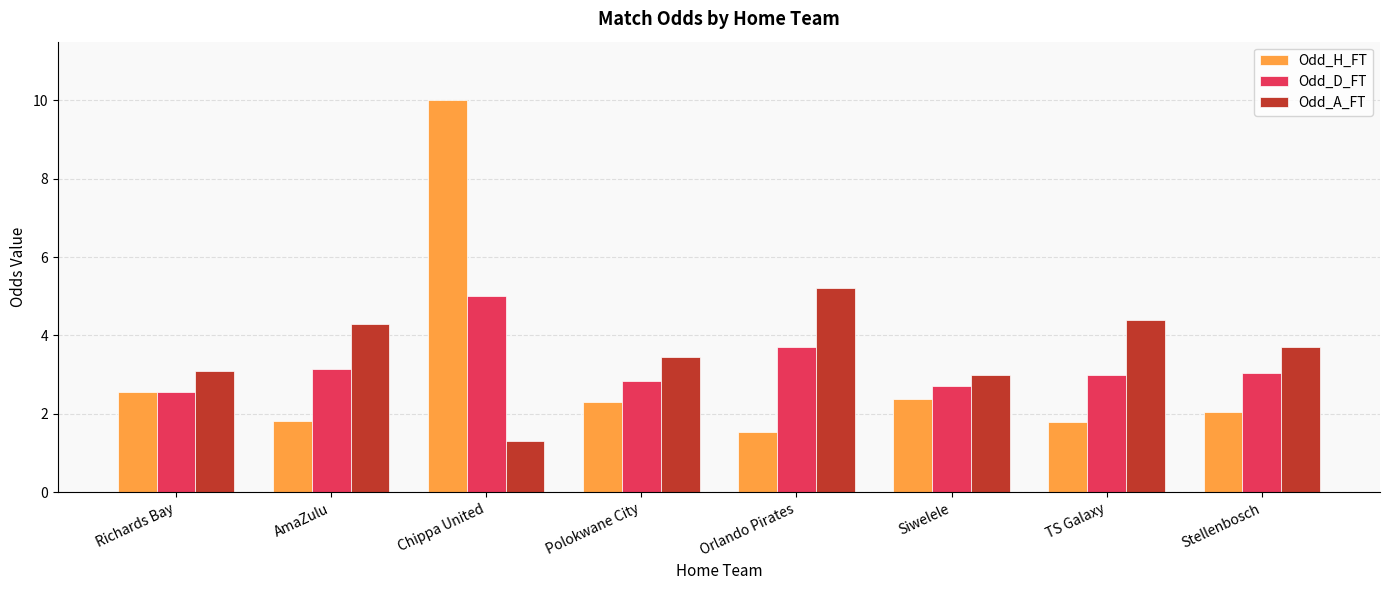

What is the average value of the Odd_A_FT series?

3.6